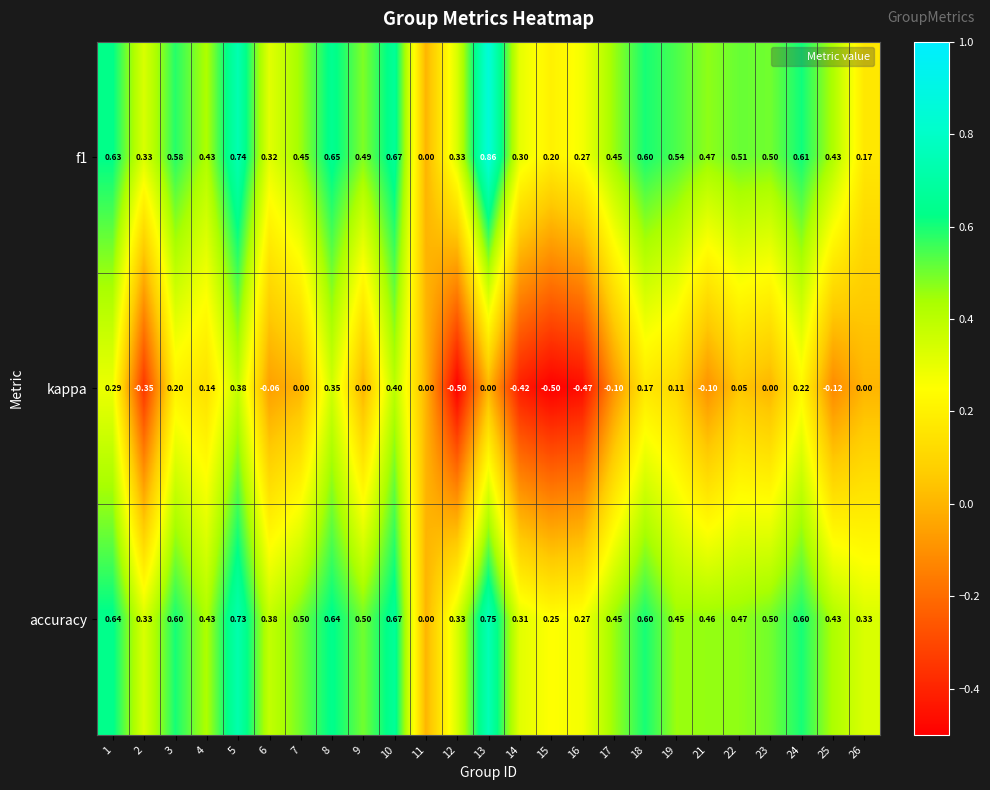

Which label corresponds to the largest value in the chart?

13